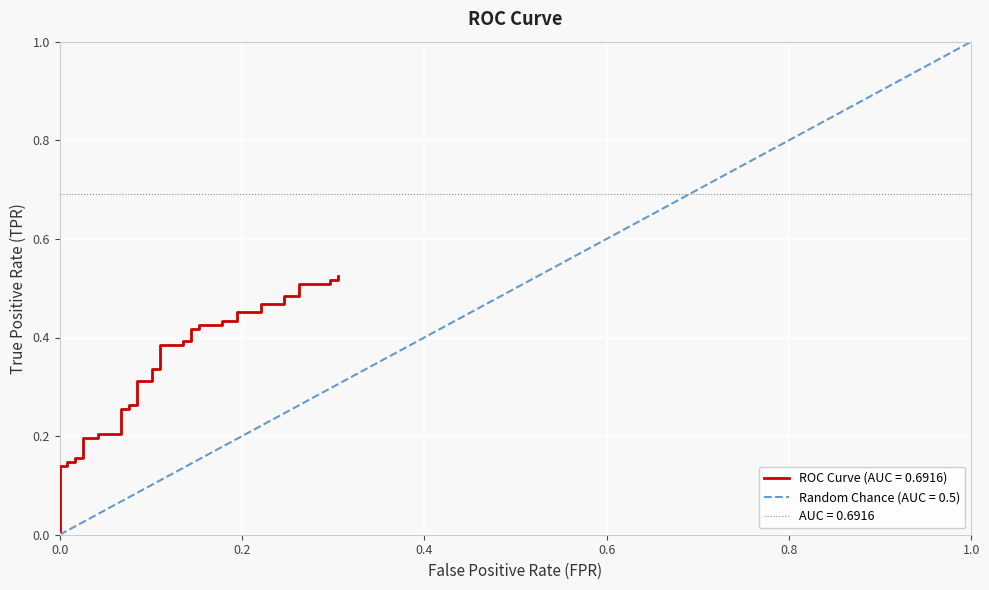

Where is the data nearest to the value 0?

fpr